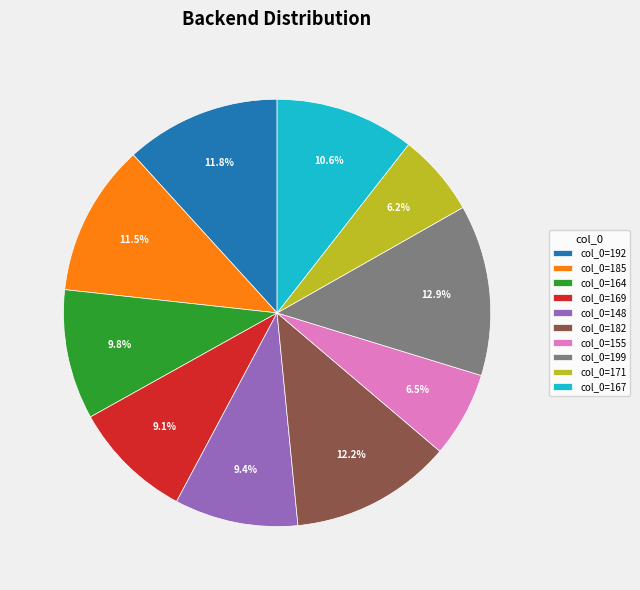

To the nearest percent, what is the difference between the largest and smallest slice percentages?

7%